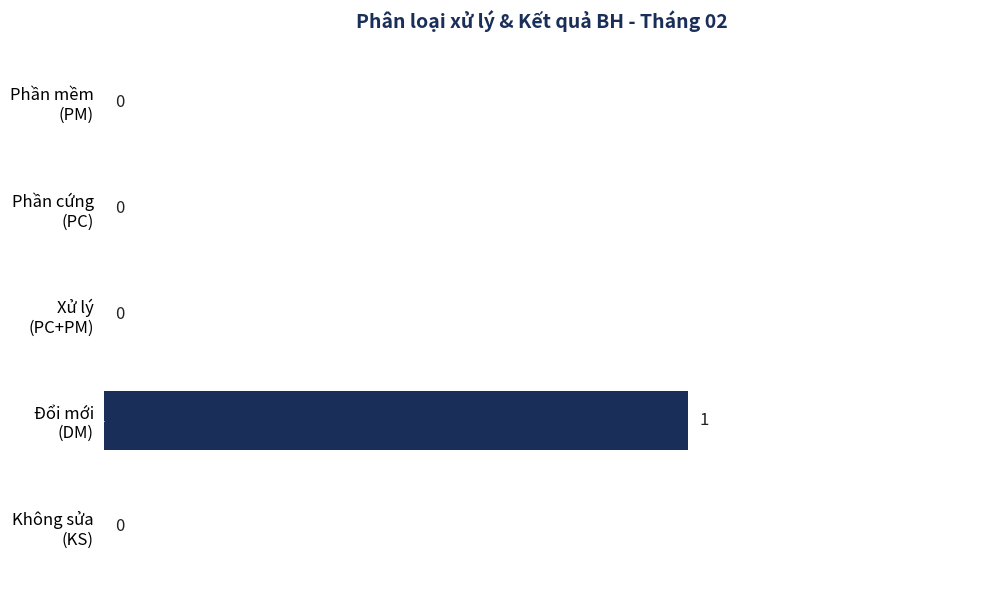

How many values are between 0 and 1?

5